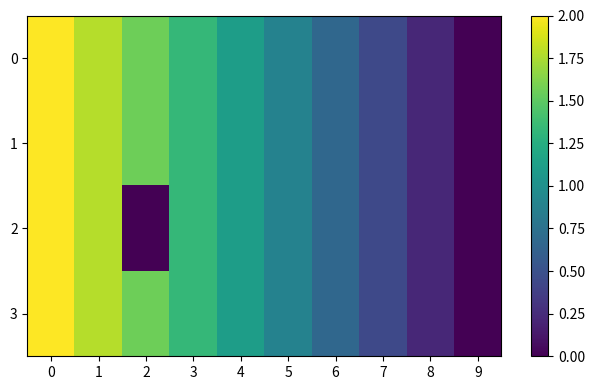

Reading left to right, extract all data points from this chart.

0: 0=2.0	1=1.8	2=1.6	3=1.3	4=1.1	5=0.9	6=0.7	7=0.4	8=0.2	9=0.0
1: 0=2.0	1=1.8	2=1.6	3=1.3	4=1.1	5=0.9	6=0.7	7=0.4	8=0.2	9=0.0
2: 0=2.0	1=1.8	2=0.0	3=1.3	4=1.1	5=0.9	6=0.7	7=0.4	8=0.2	9=0.0
3: 0=2.0	1=1.8	2=1.6	3=1.3	4=1.1	5=0.9	6=0.7	7=0.4	8=0.2	9=0.0